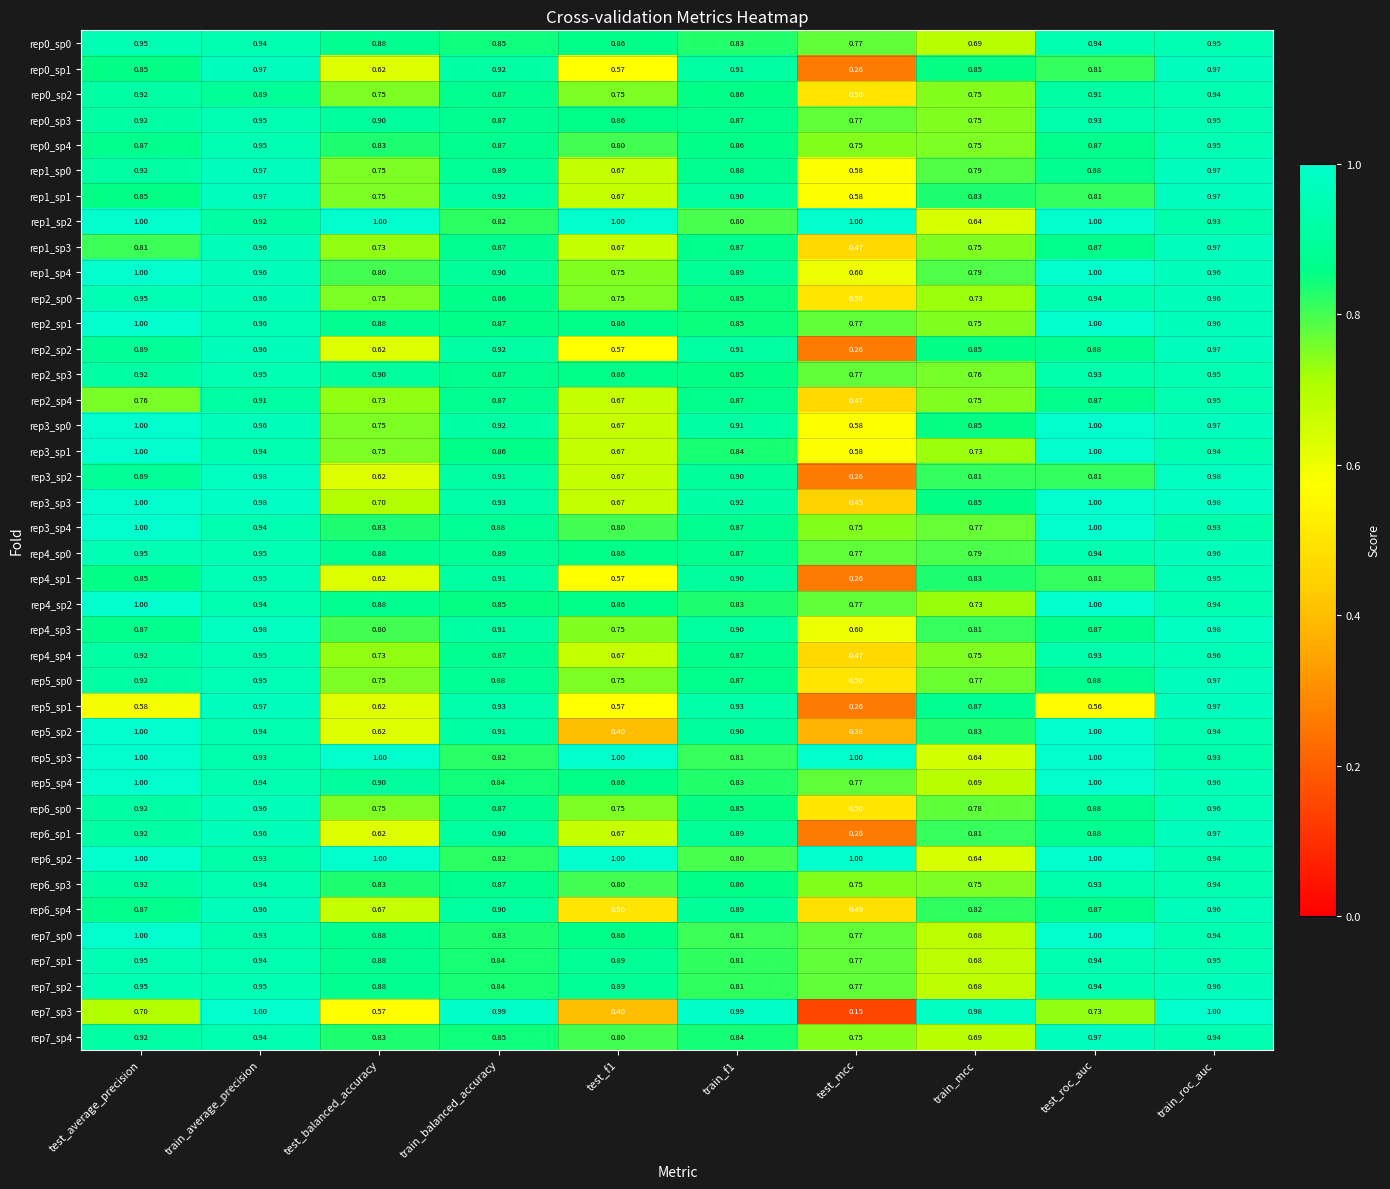

At which label does rep0_sp3 reach its minimum?

train_mcc